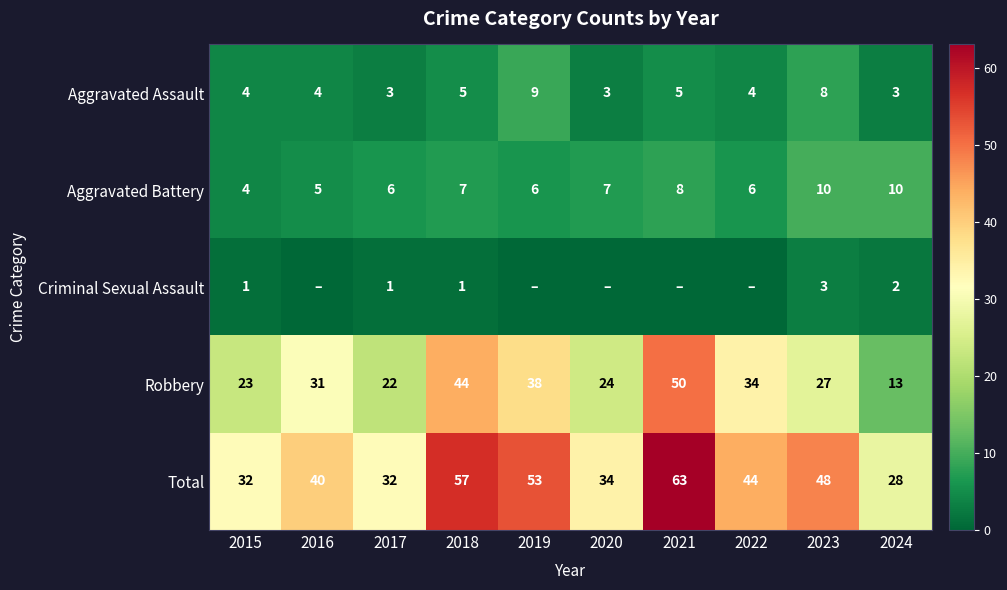

Where does the Total series first go above 44?

2018